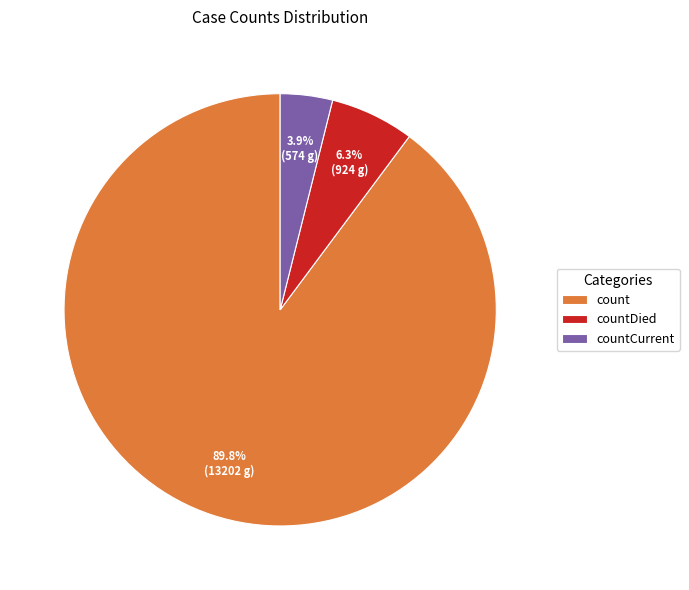

The countDied slice represents 1% of the pie. True or false?

False